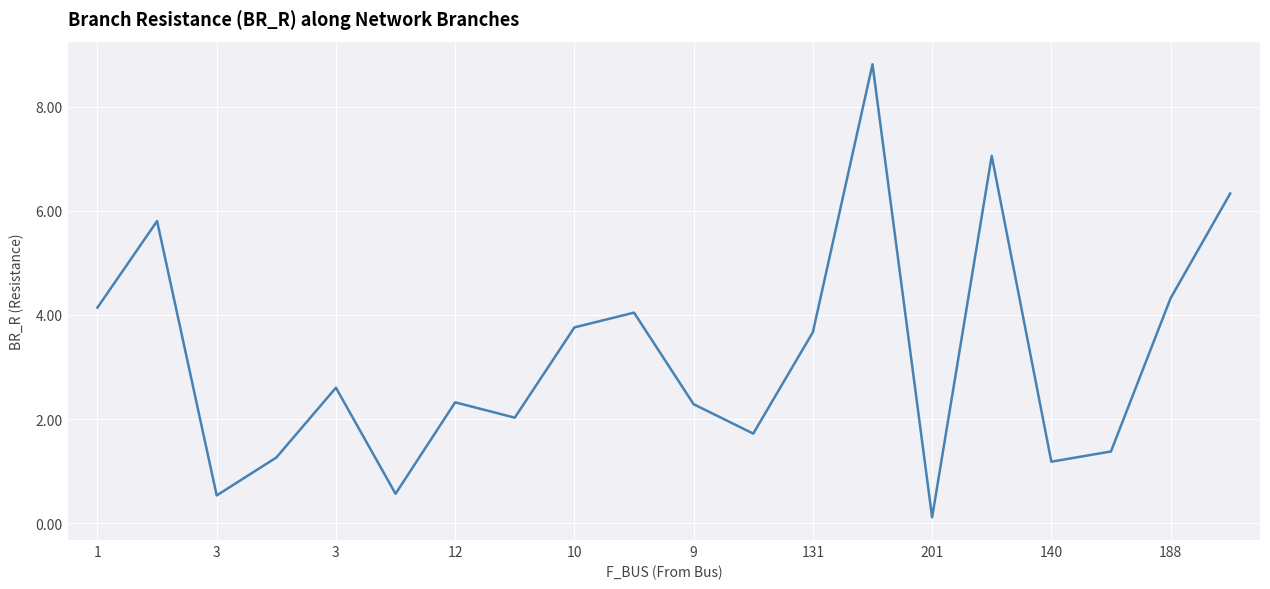

True or false: the data has more than 0 interior local peaks.

True